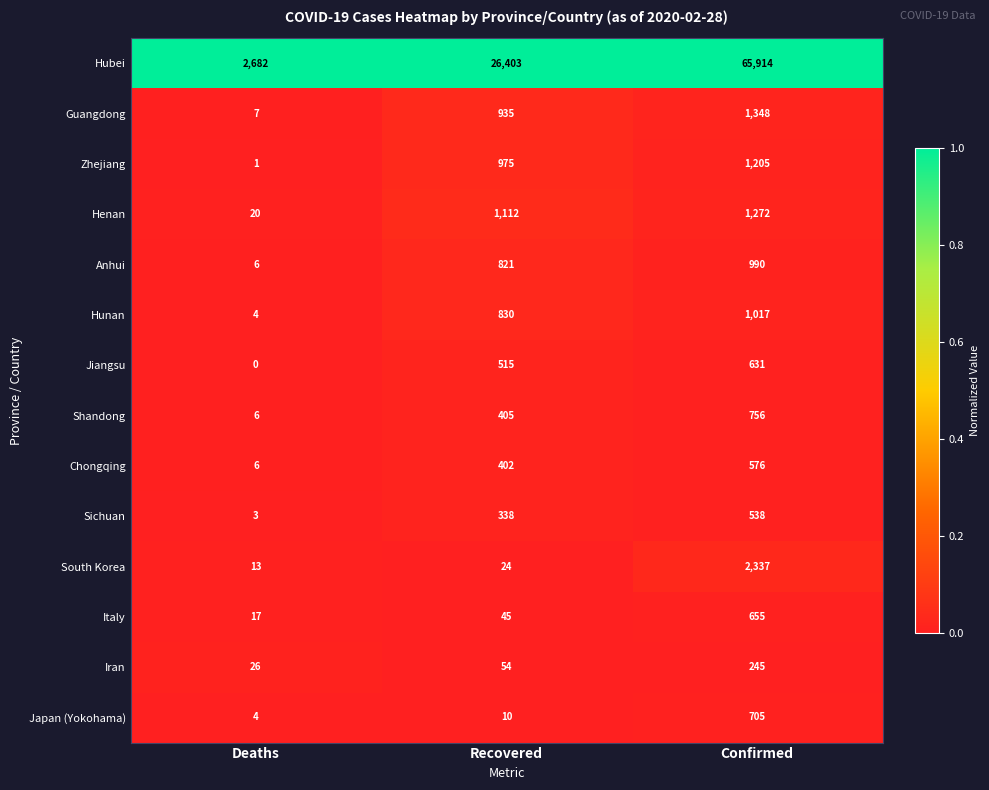

The value of Jiangsu at Recovered is 515. True or false?

True